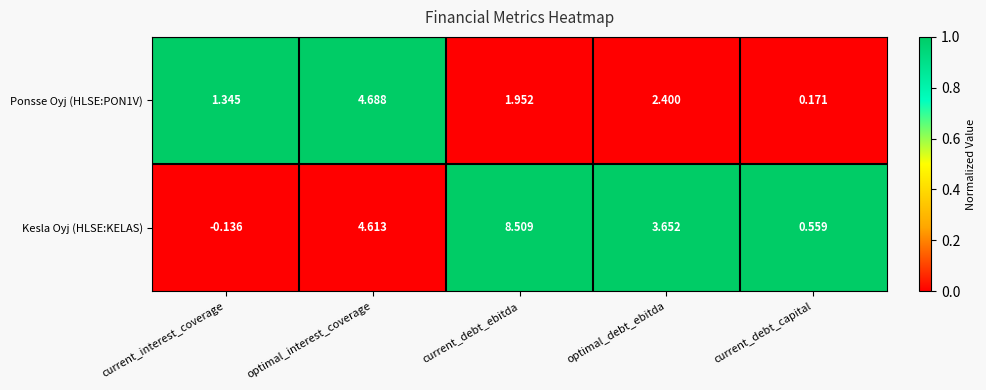

Which label corresponds to the smallest value in the chart?

current_interest_coverage